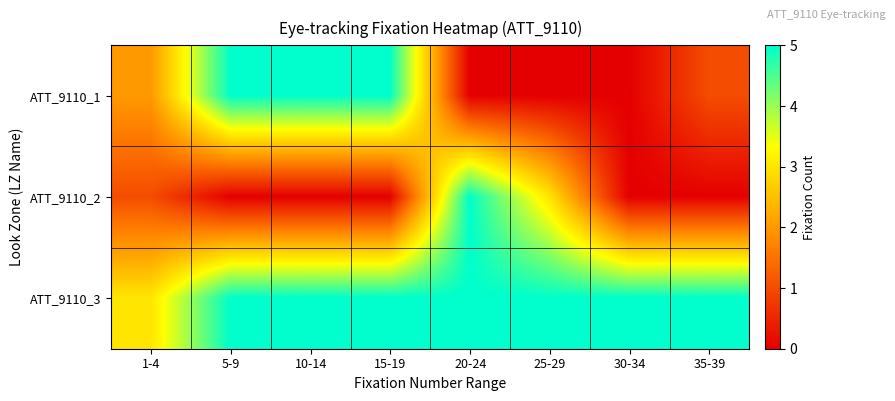

How many data points does each series have?

8